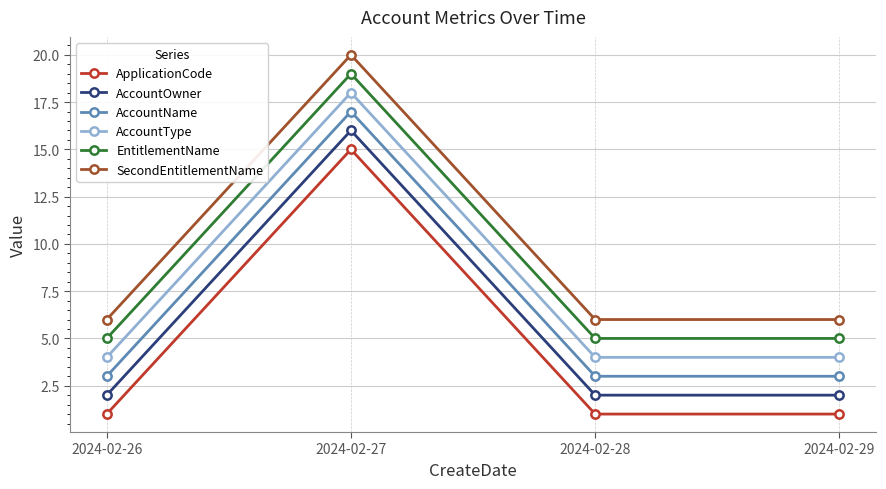

What is the difference between the maximum and minimum values in the AccountName series?

14